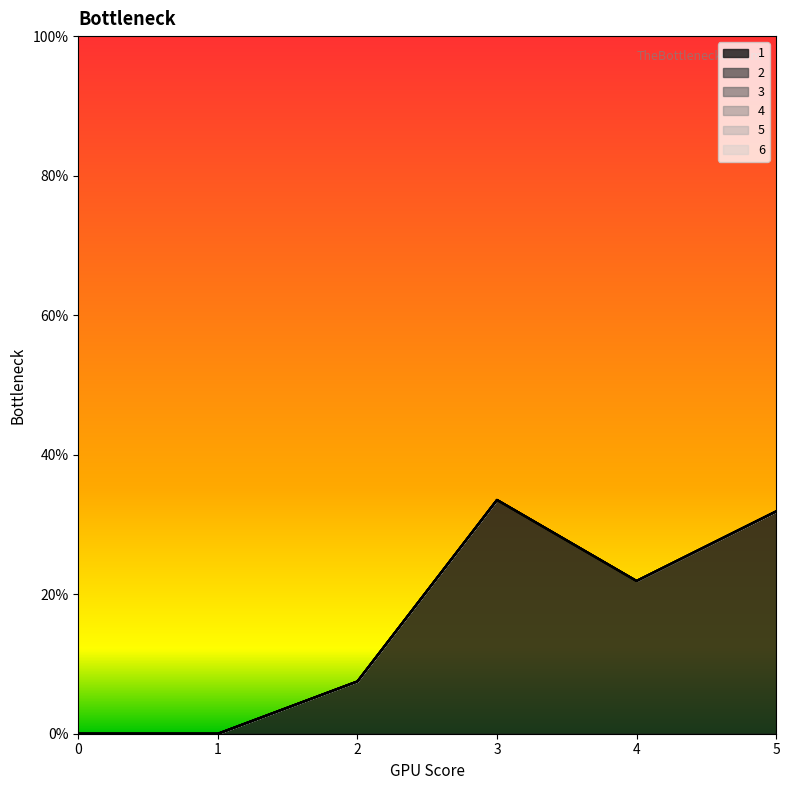

The value of 1 at 4 is 37.3. True or false?

False